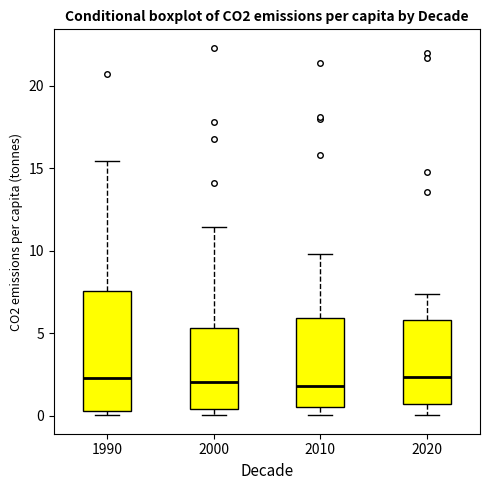

Where is the upper edge of the box at x = 2010 on the y-axis? The values are not printed on the chart, so give them approximately, as read against the axis.

6.0